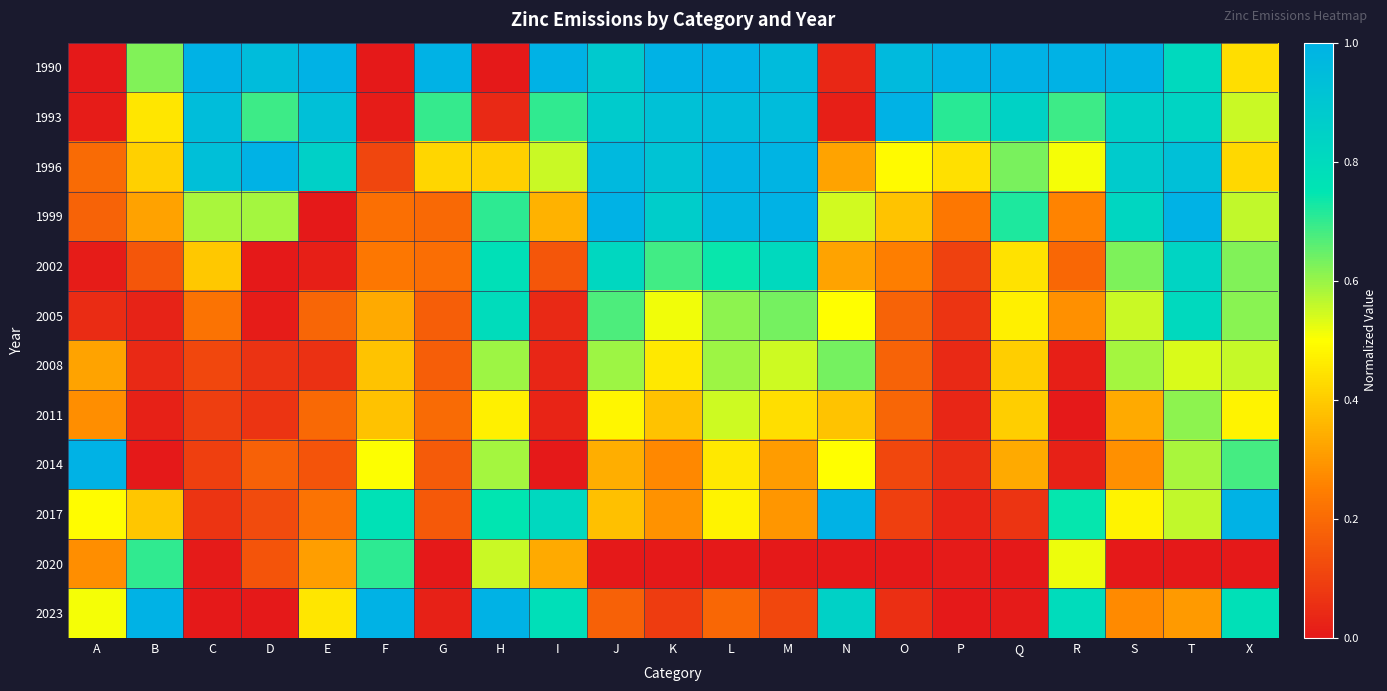

Between S and T, which is larger?

S